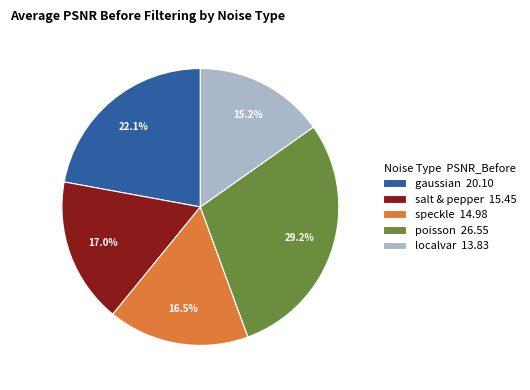

What is the total percentage of localvar and gaussian?

37.3%